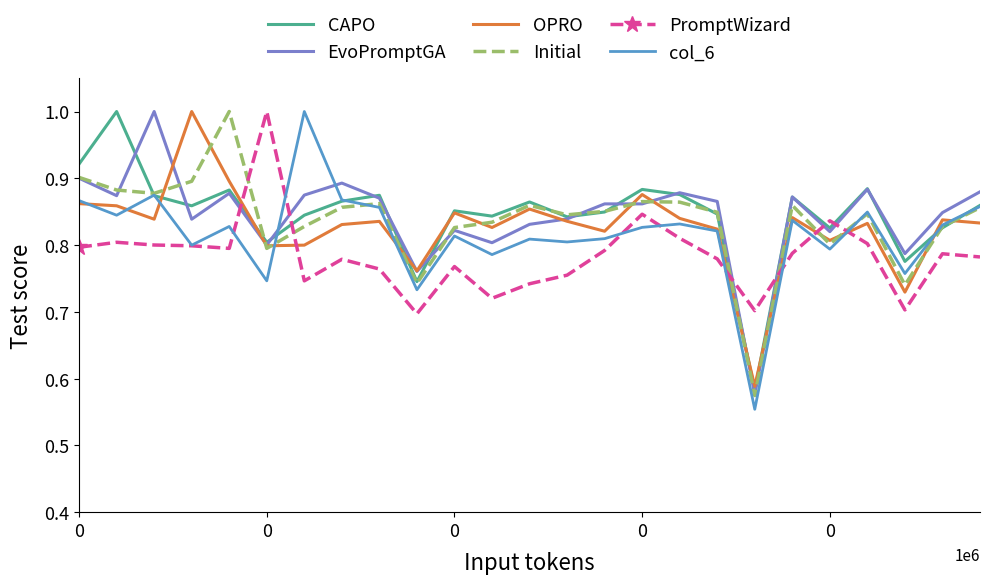

What is the difference between the second highest and minimum values in the Initial series?

0.3